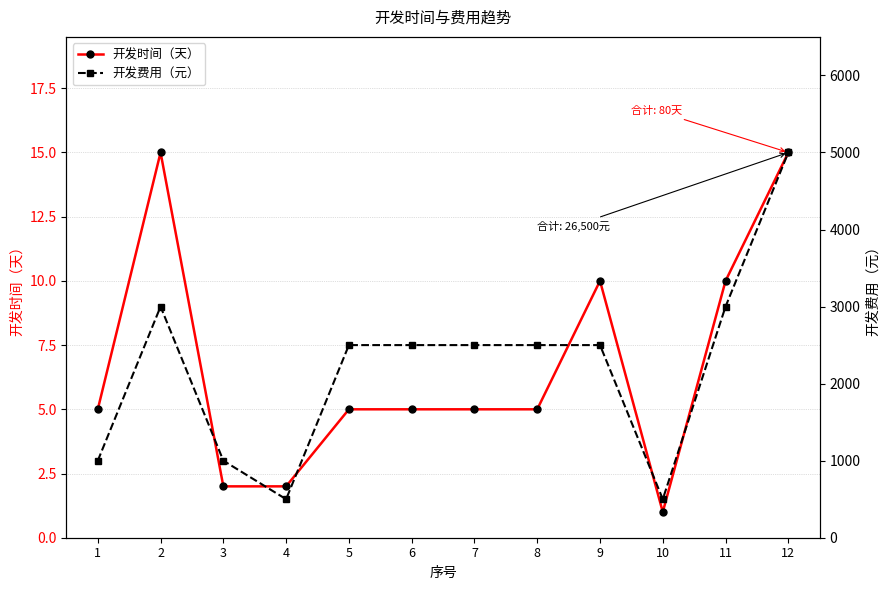

At which label does 开发费用（元） first exceed 2500?

2